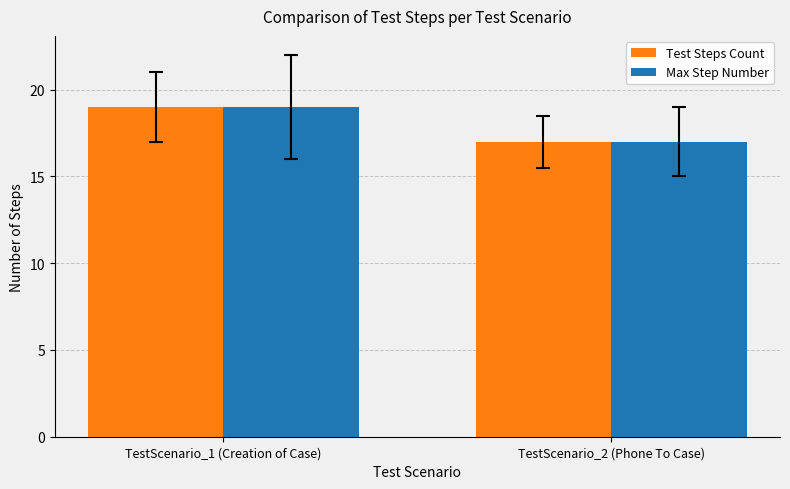

What is the sum of the Max Step Number values at TestScenario_2 (Phone To Case) and TestScenario_1 (Creation of Case)?

36